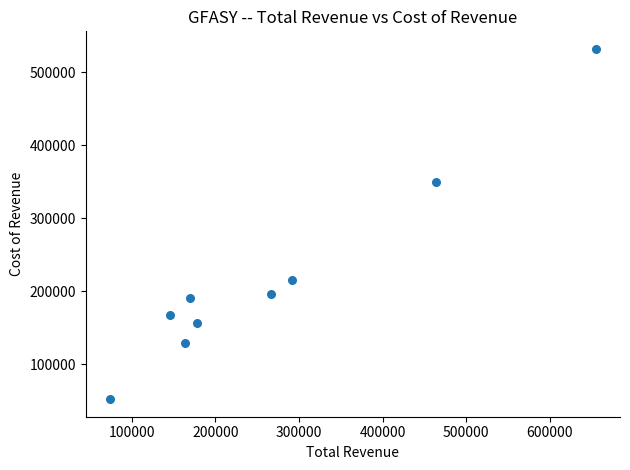

What Y value in the scatter plot is closest to 291950?

348800